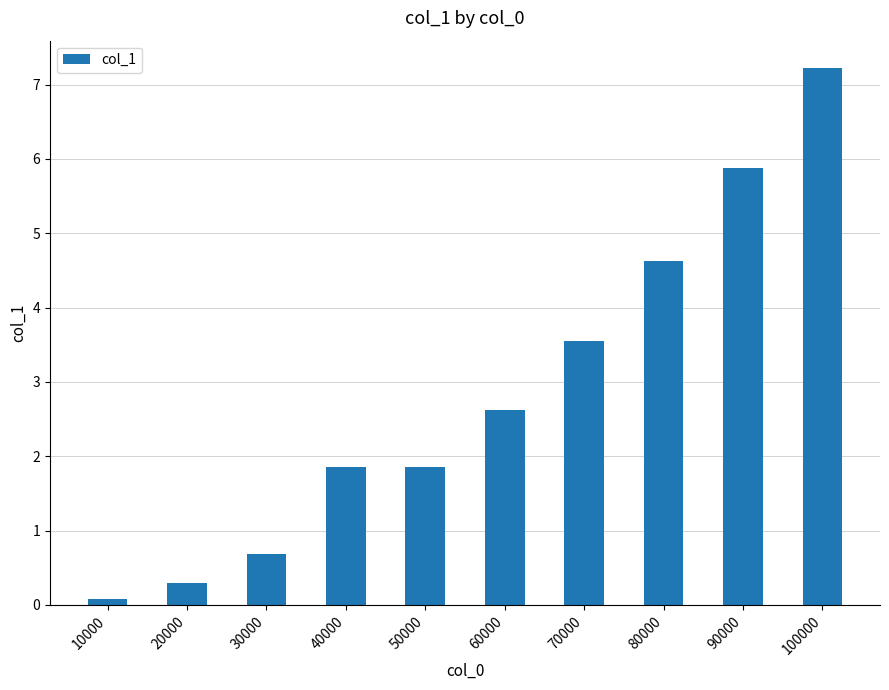

What is the value of the 6th bar from the left?

2.6